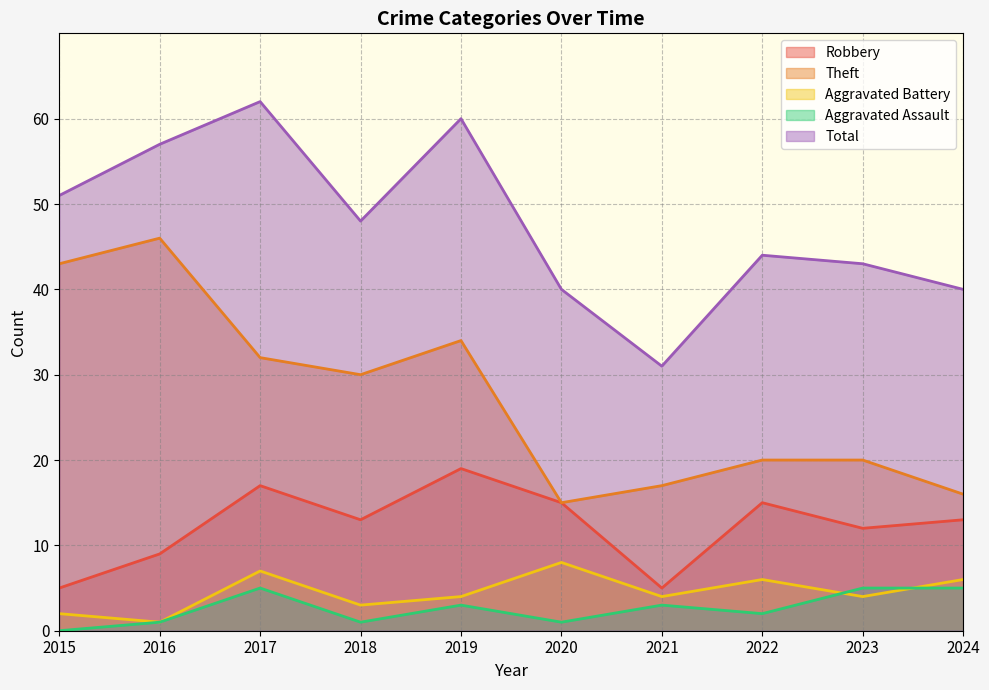

Is it true that Total equals 43 at 2023?

True